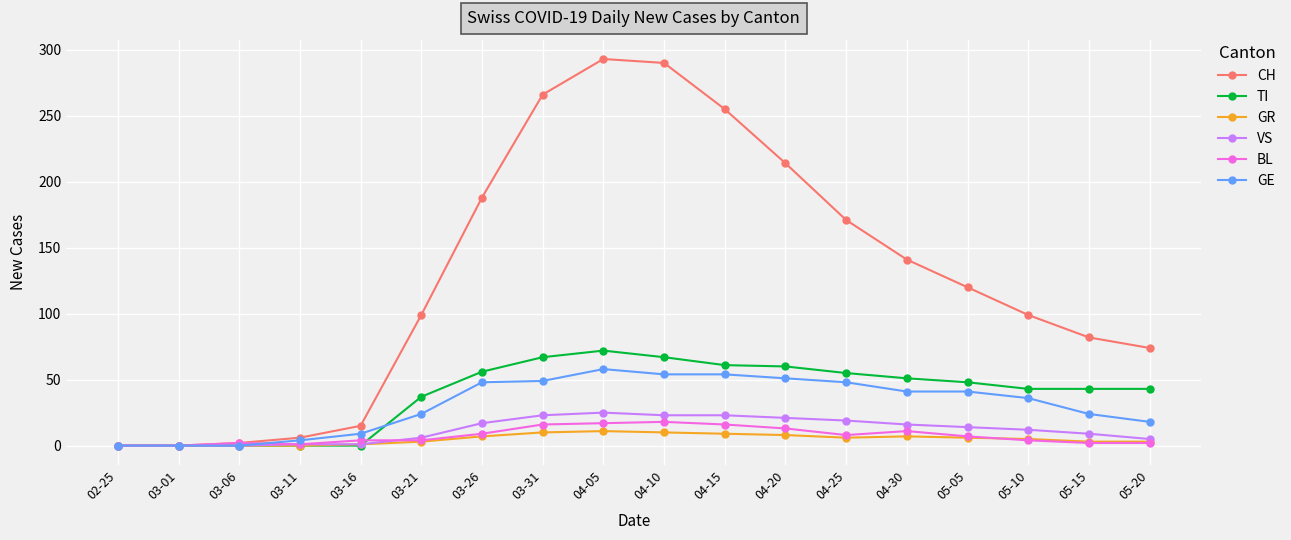

Which series has the largest total across all categories?

CH